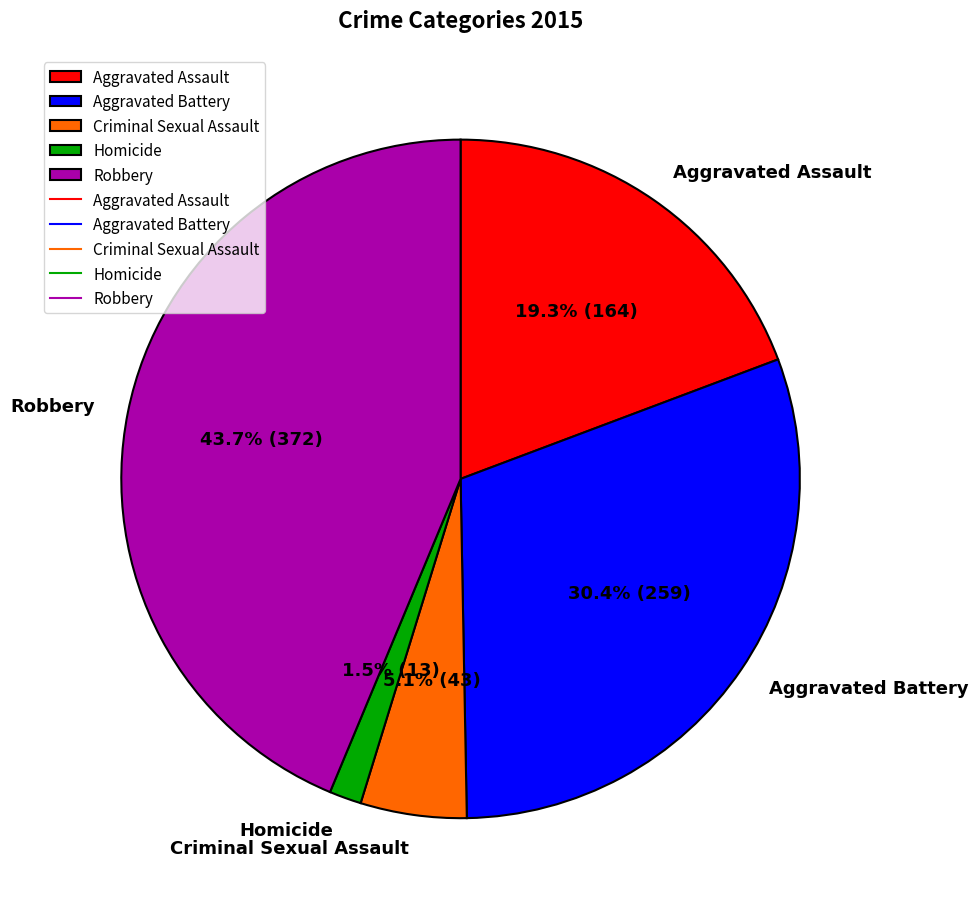

How many segments does this pie chart have?

5